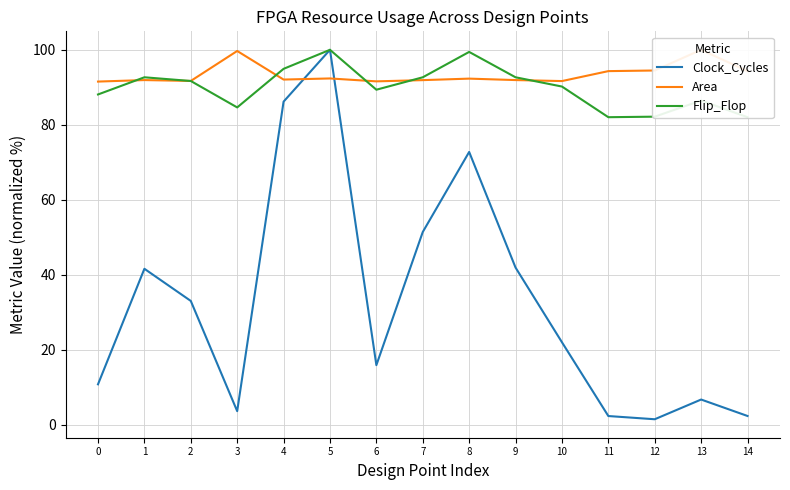

Is it true that Area equals 99.7 at 3?

True